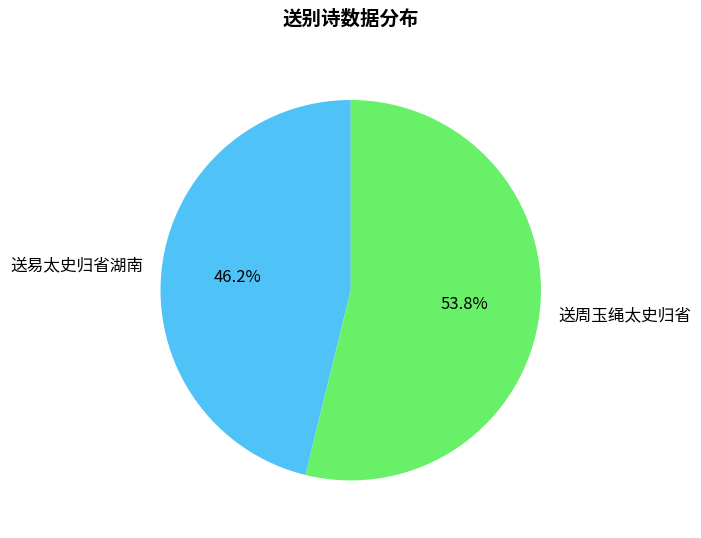

How many segments does this pie chart have?

2